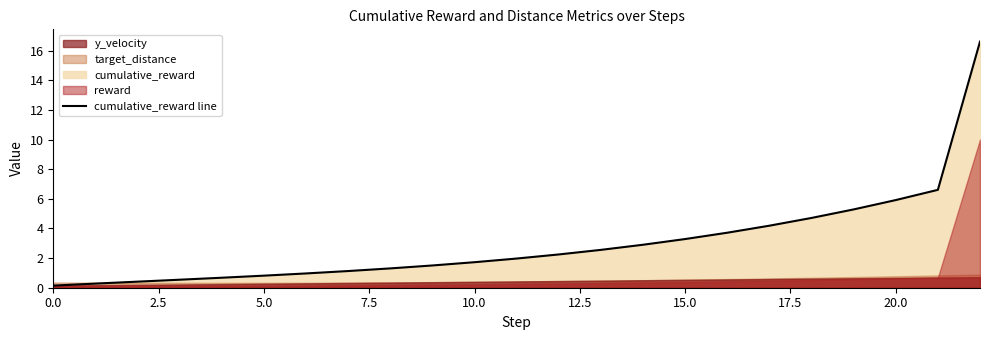

At which category does the chart reach its minimum across all series?

3